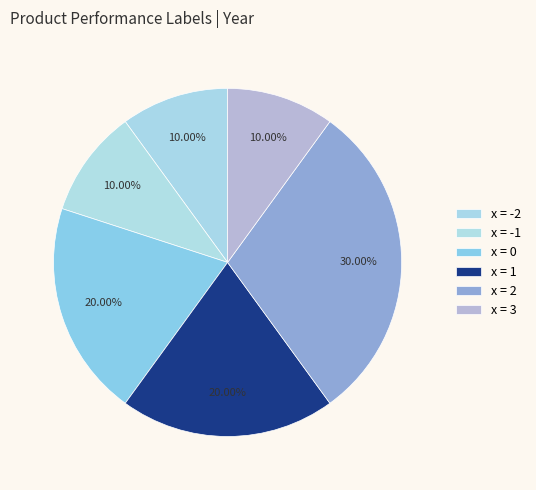

To the nearest percent, what is the average slice percentage?

17%